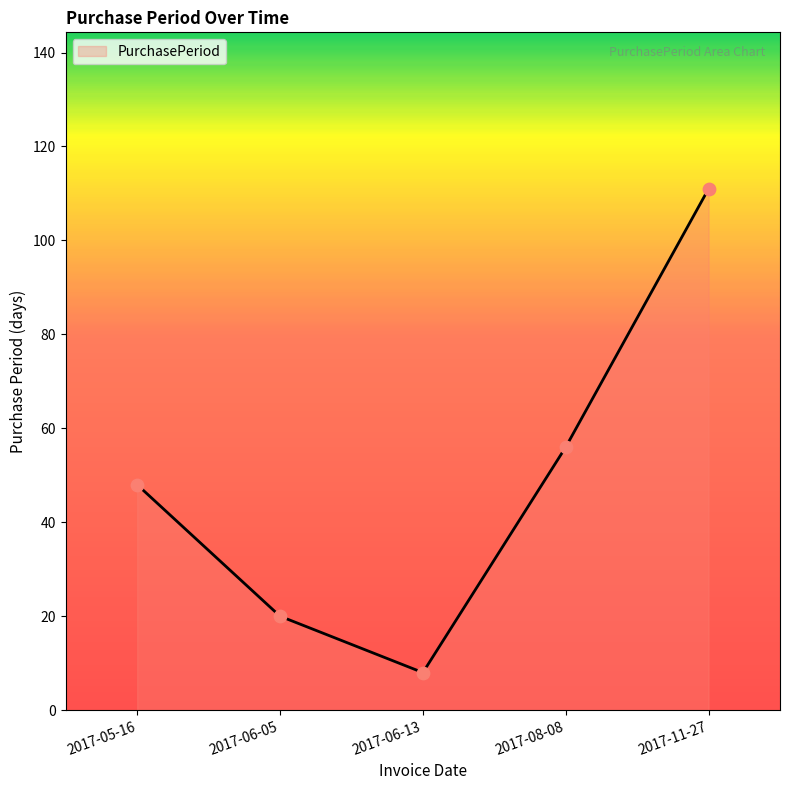

Which has a higher value, 2017-06-05 or 2017-05-16?

2017-05-16